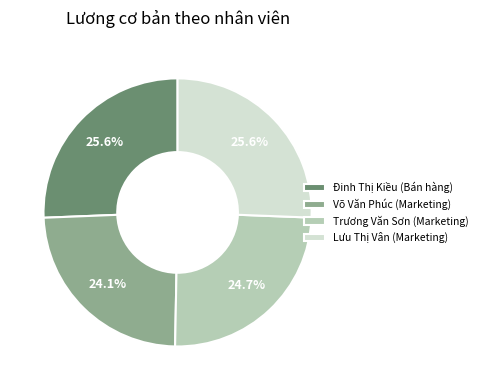

How much of the chart is everything except Đinh Thị Kiều (Bán hàng)?

74.4%